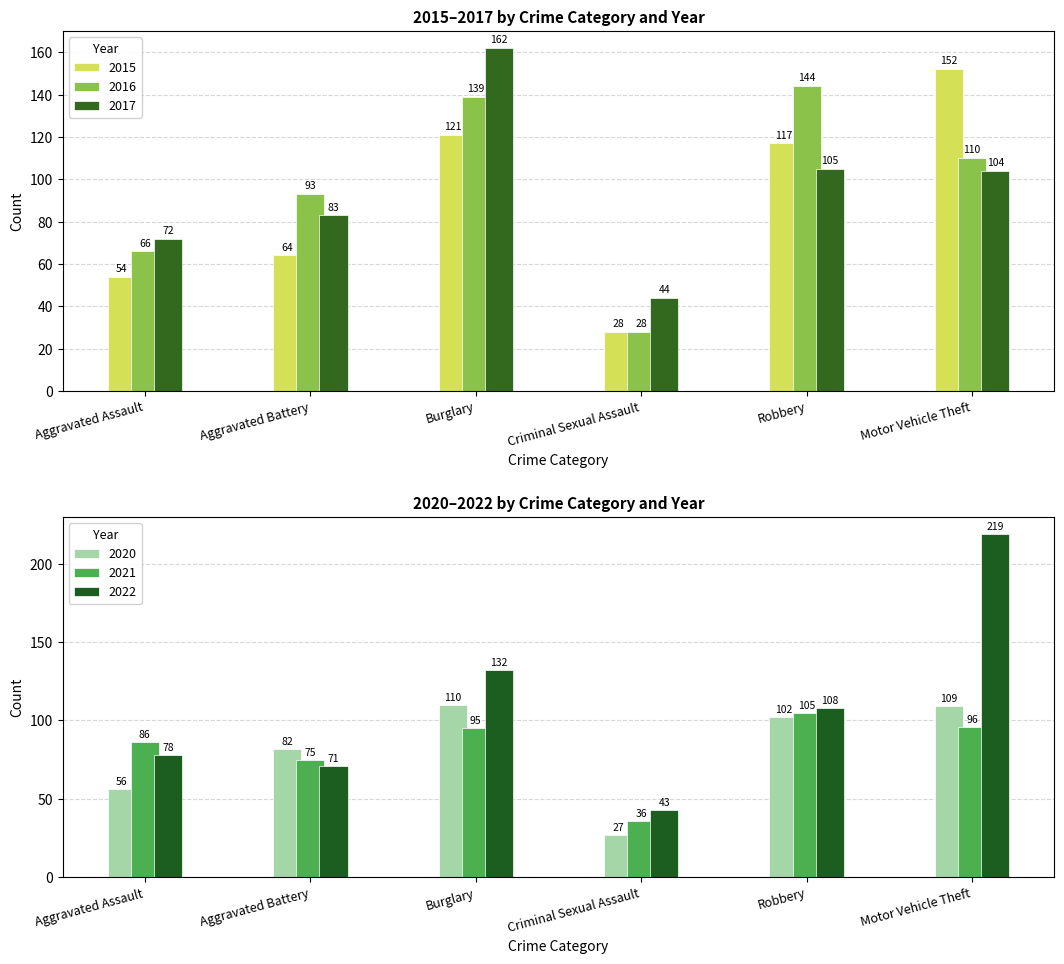

What is the value of the 2020 bar at the 2nd from the left?

82